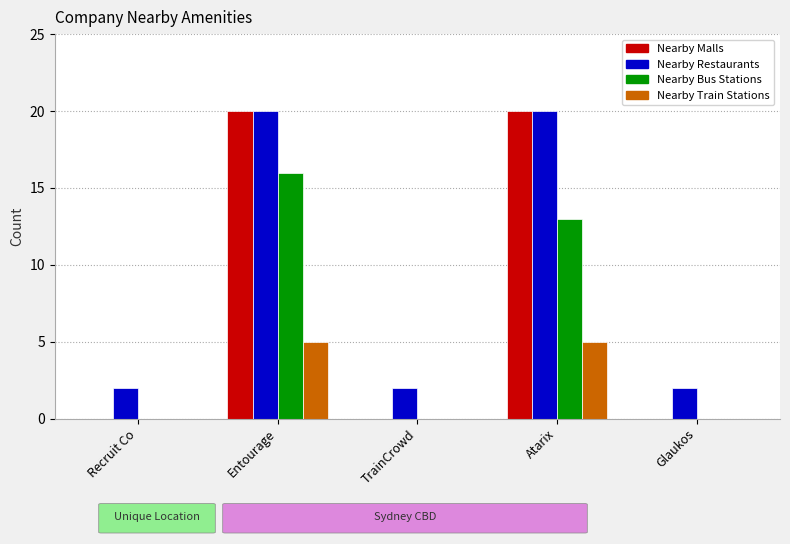

How many data points does each series have?

5